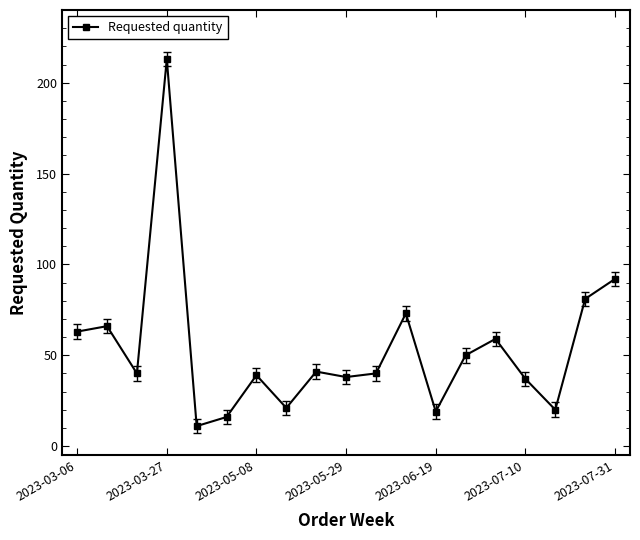

How many categories are shown in the chart?

19